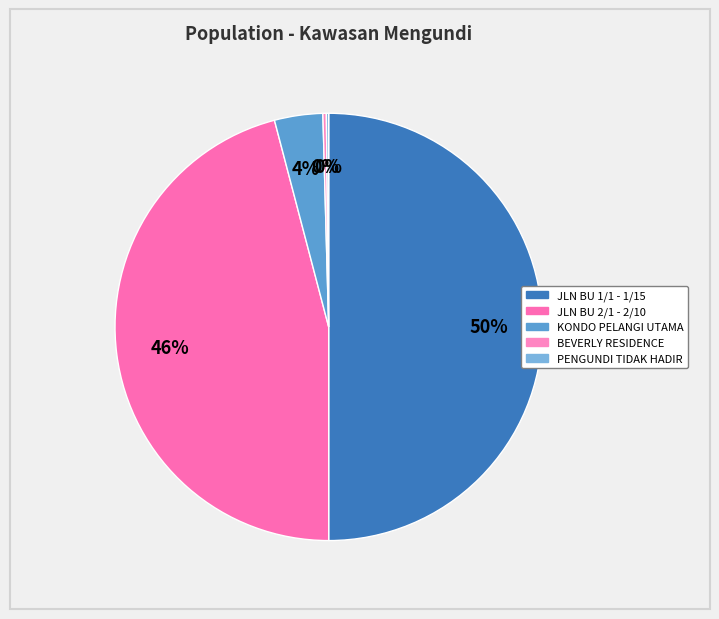

To the nearest percent, what is the combined percentage of JLN BU 2/1 - 2/10 and KONDO PELANGI UTAMA?

50%